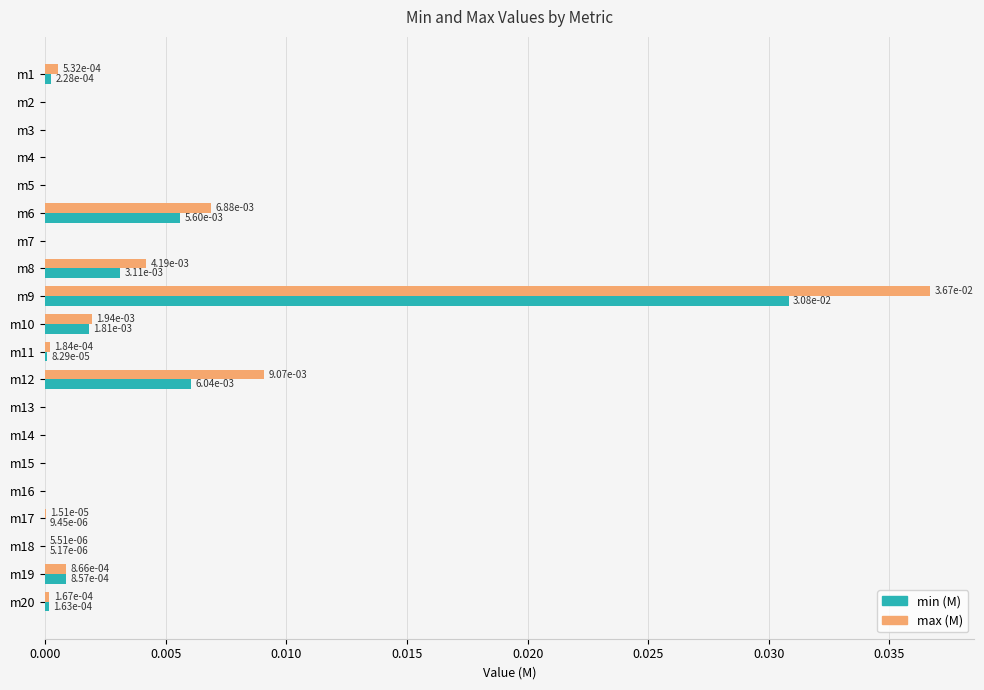

The value of max (M) at m19 is 0.0. True or false?

True